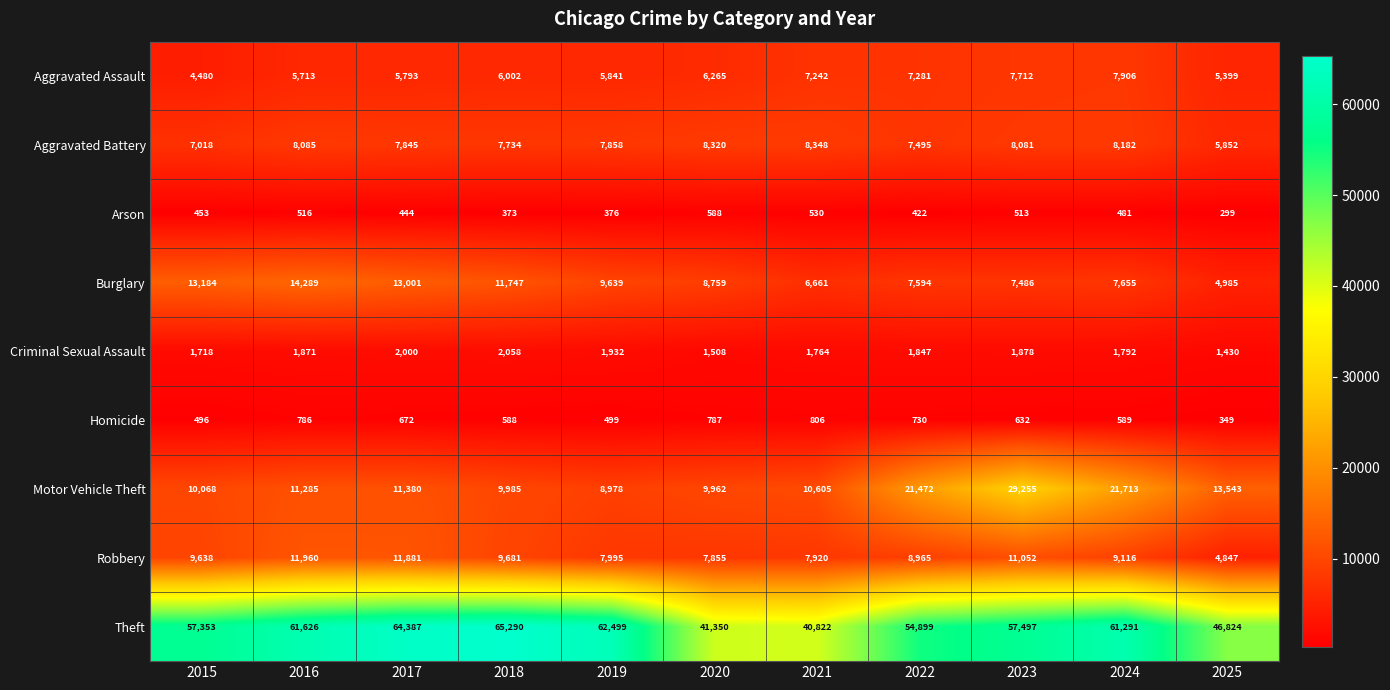

Which series changed the most between 2016 and 2025?

Theft